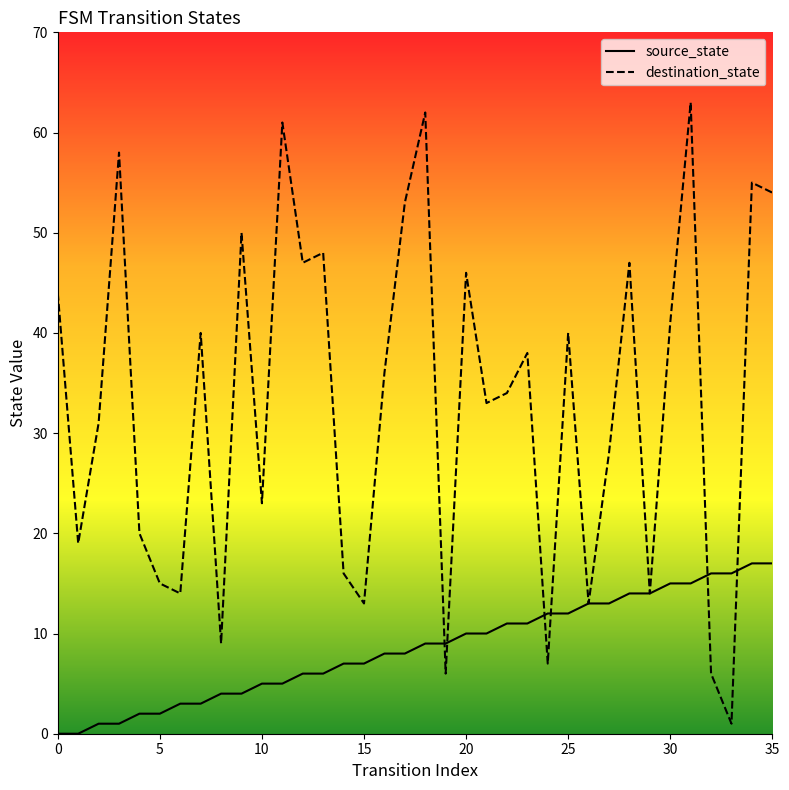

The destination_state series shows 63 at 31. True or false?

True